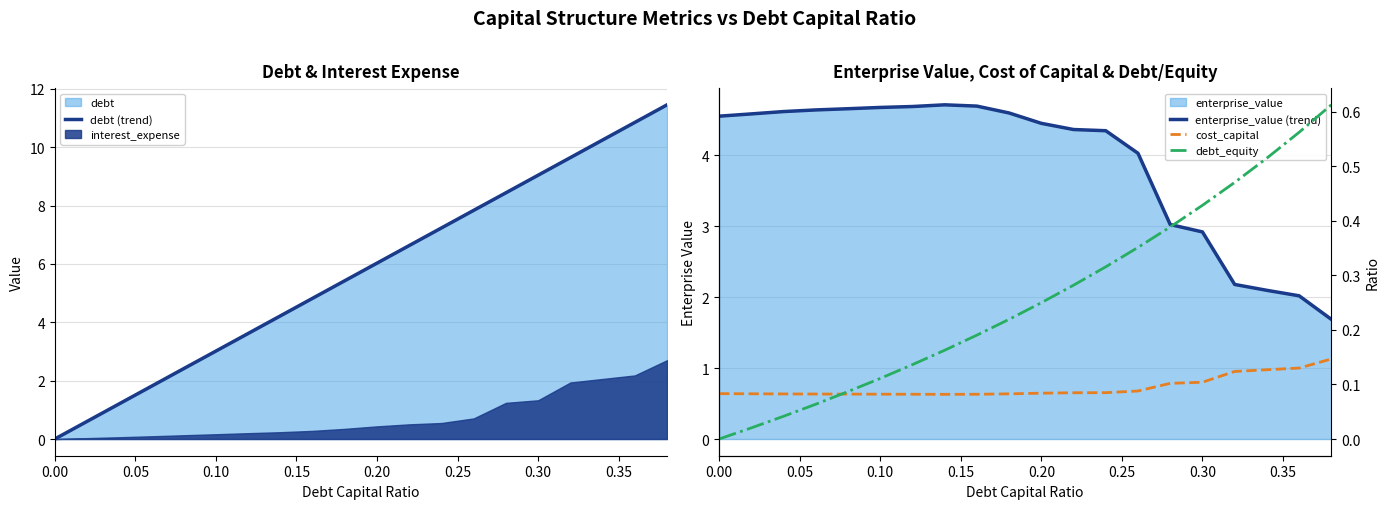

What is the average value of the debt (trend) series?

5.7